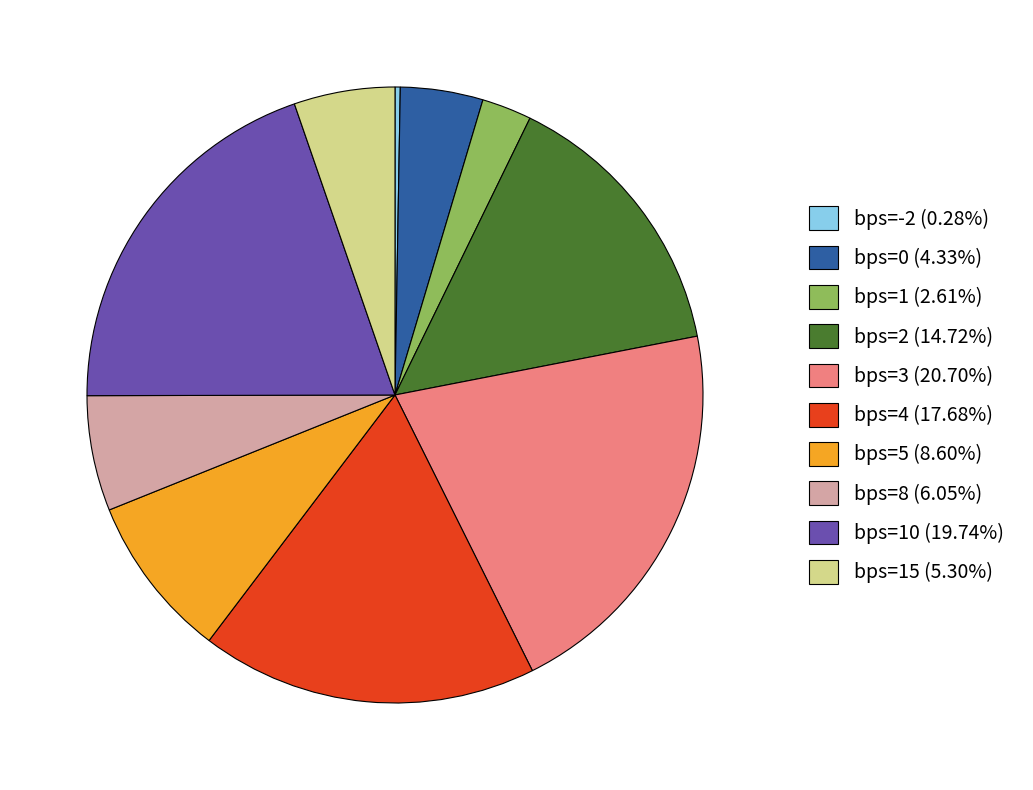

Is the sum of bps=5 (8.60%) and bps=2 (14.72%) greater than half?

No